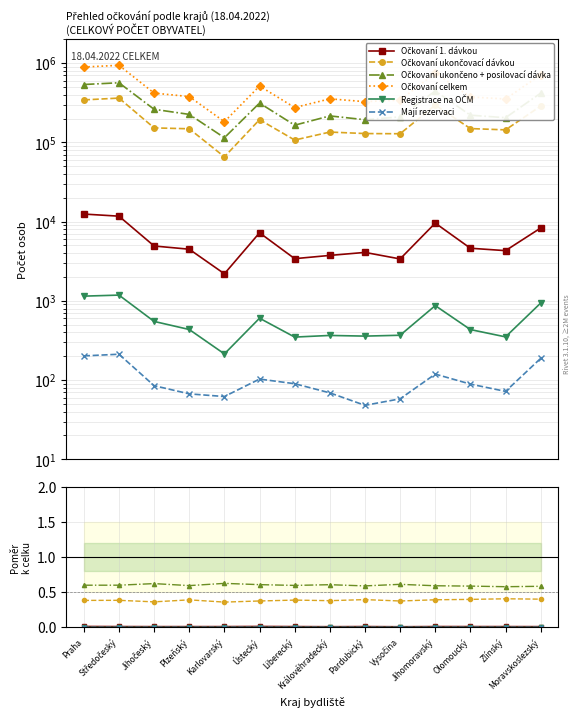

True or false: Mají rezervaci and Očkovaní ukončeno + posilovací dávka intersect in this chart.

False